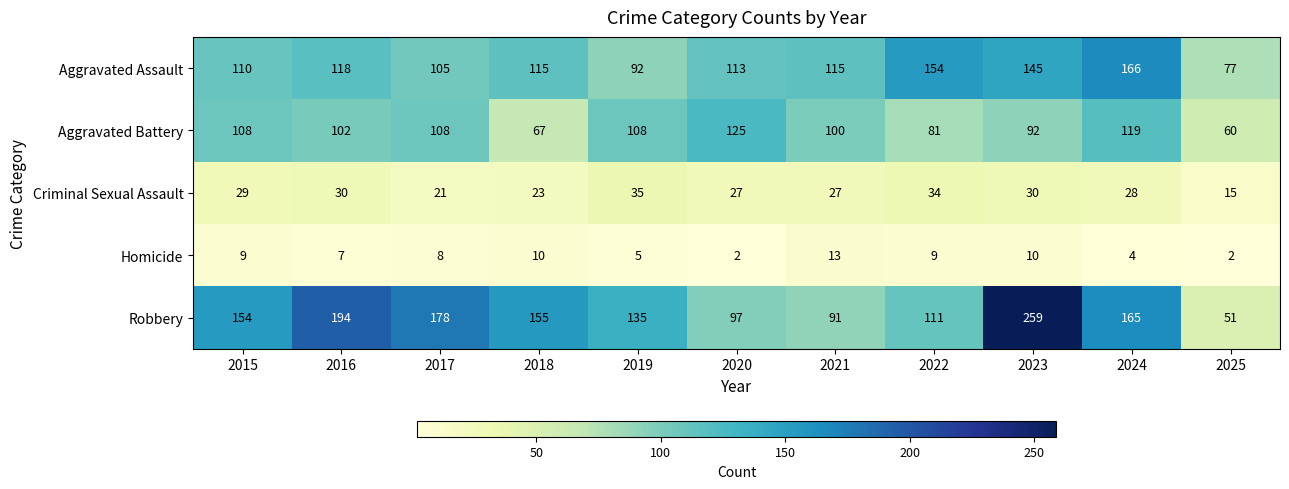

At which category is the sum across all series the highest?

2023